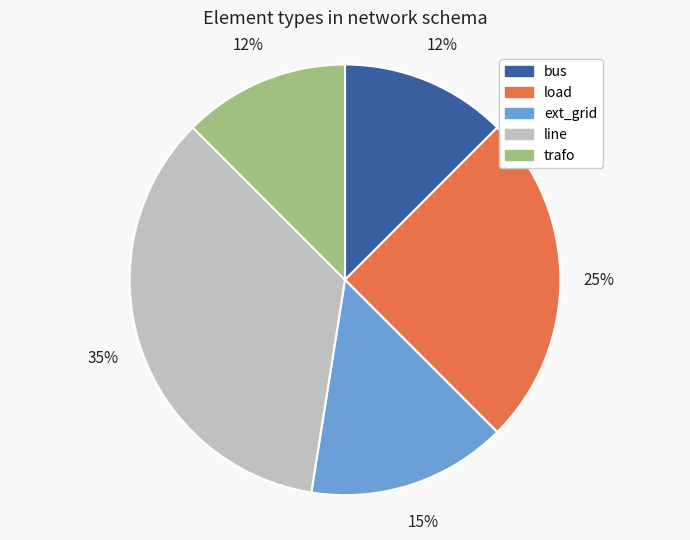

To the nearest percent, what portion does ext_grid represent?

15%